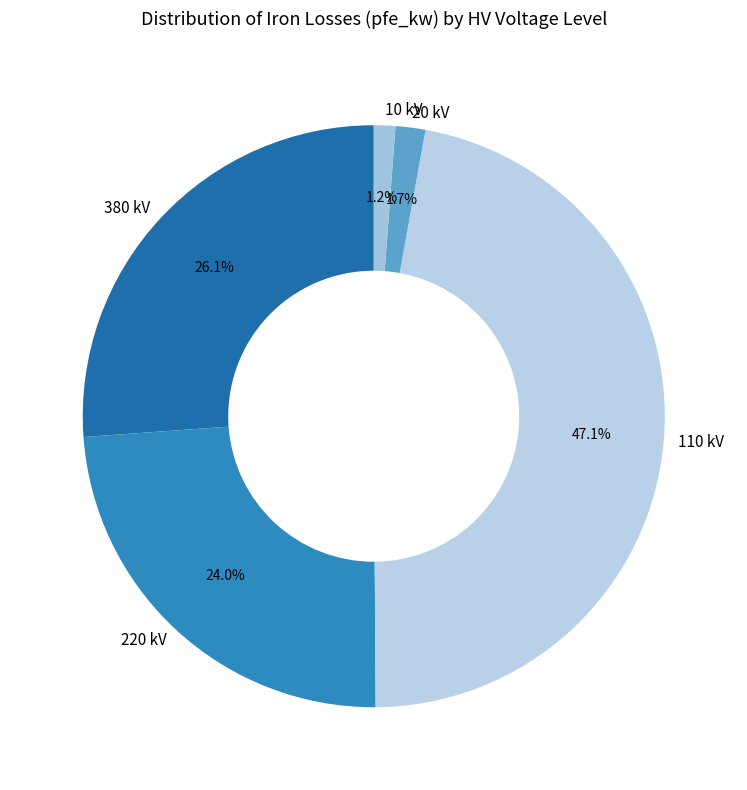

Which category has the biggest portion of the pie?

110 kV